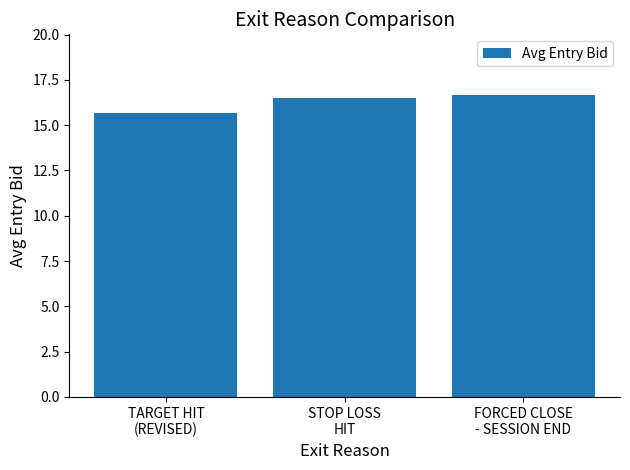

What is the average value?

16.3